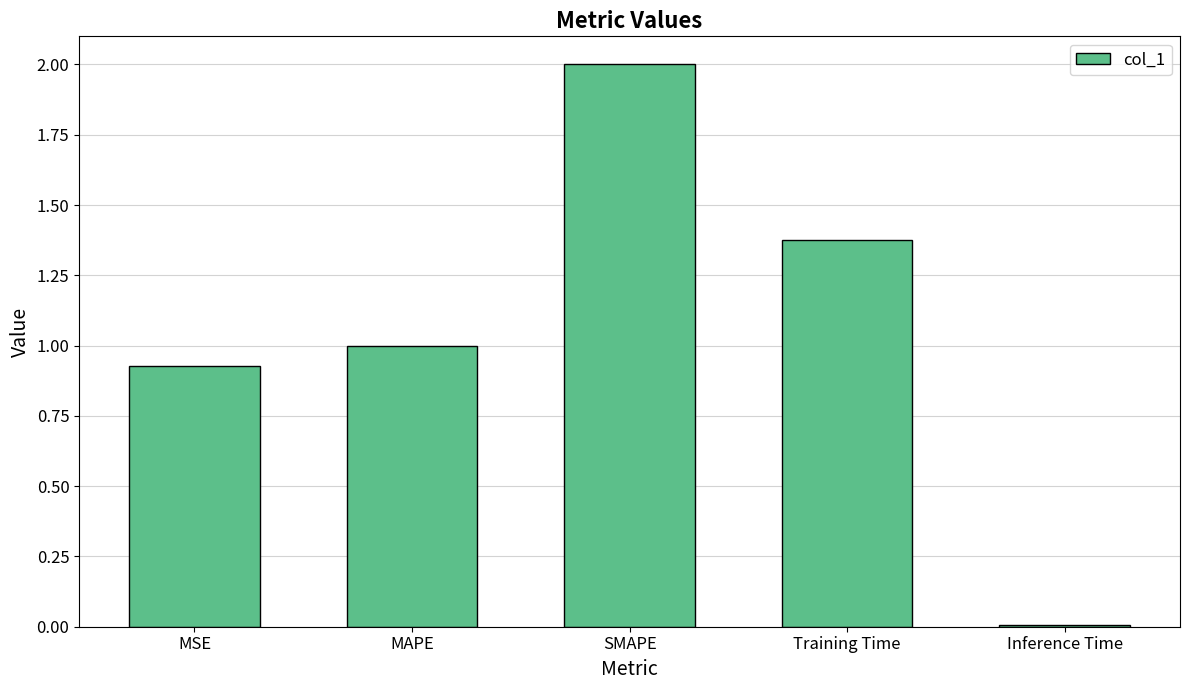

Rank the categories by value from lowest to highest.

Inference Time, MSE, MAPE, Training Time, SMAPE